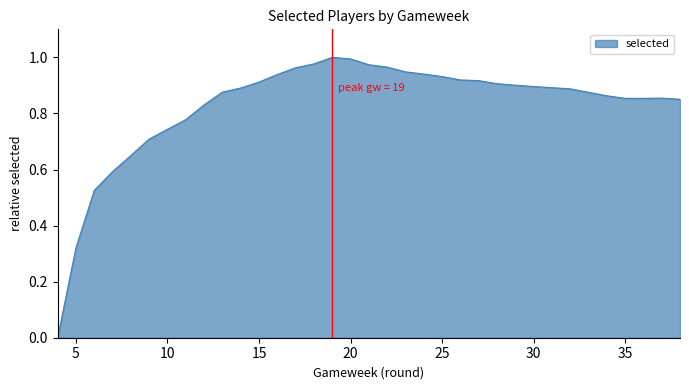

Which label corresponds to the largest value in the chart?

19